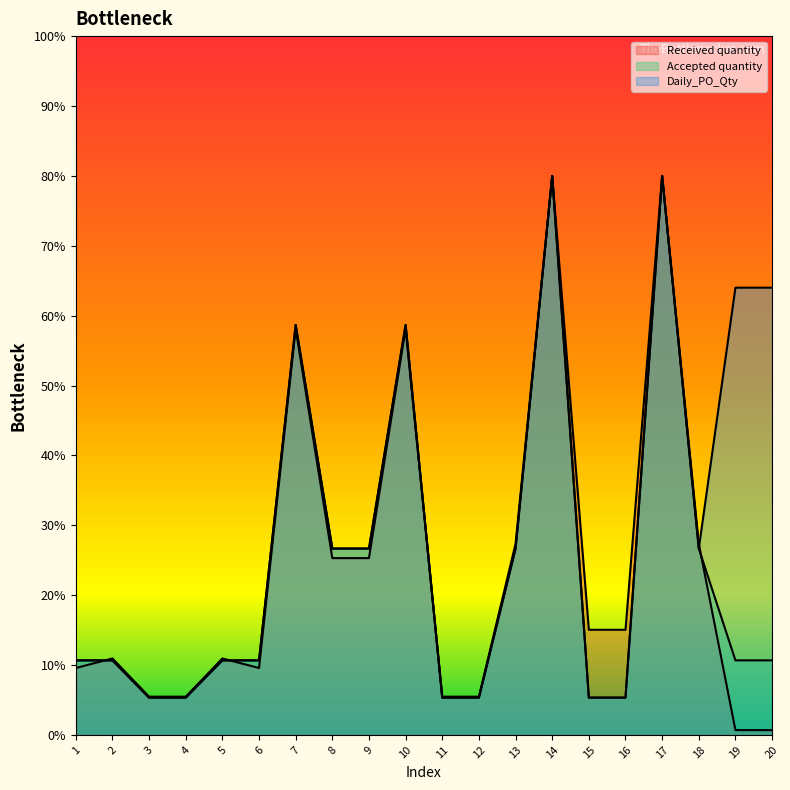

After their last crossing, which series has the higher values: Received quantity or Daily_PO_Qty?

Daily_PO_Qty